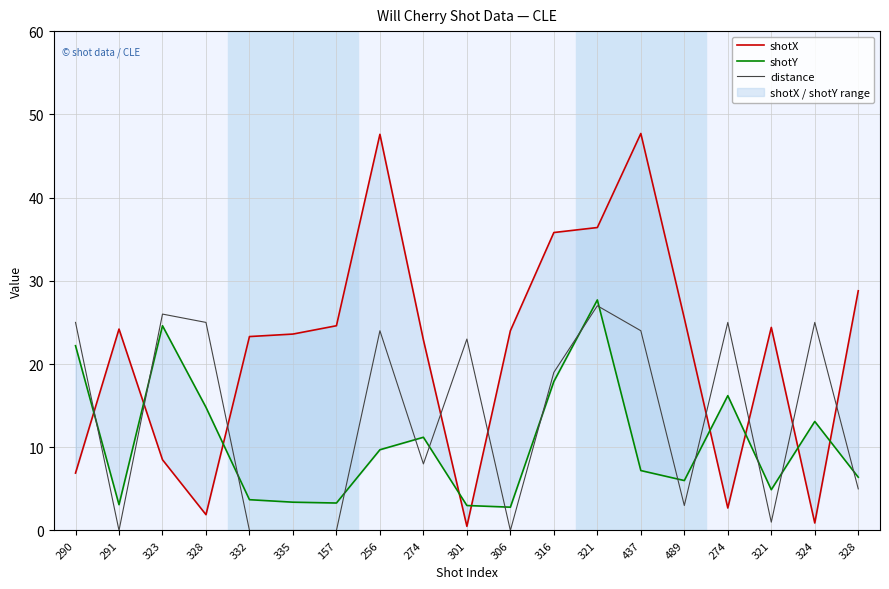

What is the total value across all series at 274?

42.1